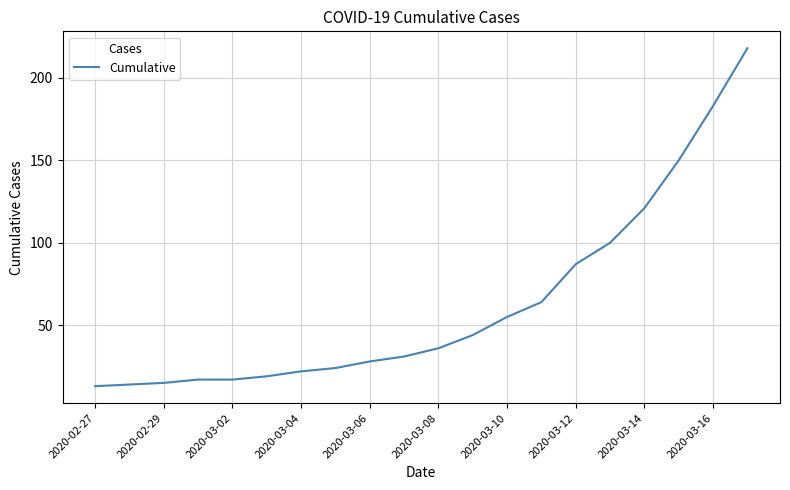

True or false: the data has more than 2 interior local peaks.

False